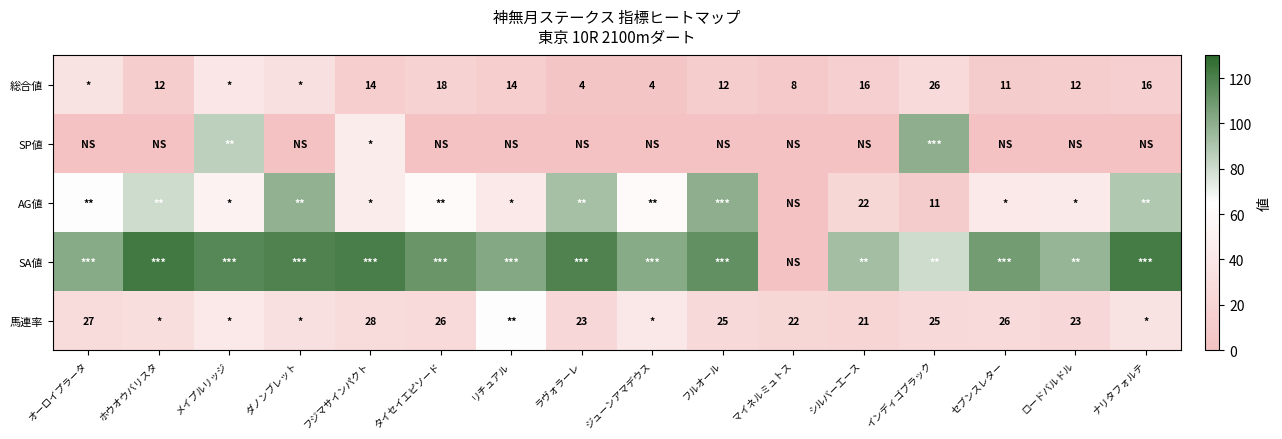

At which category is the sum across all series the highest?

メイプルリッジ